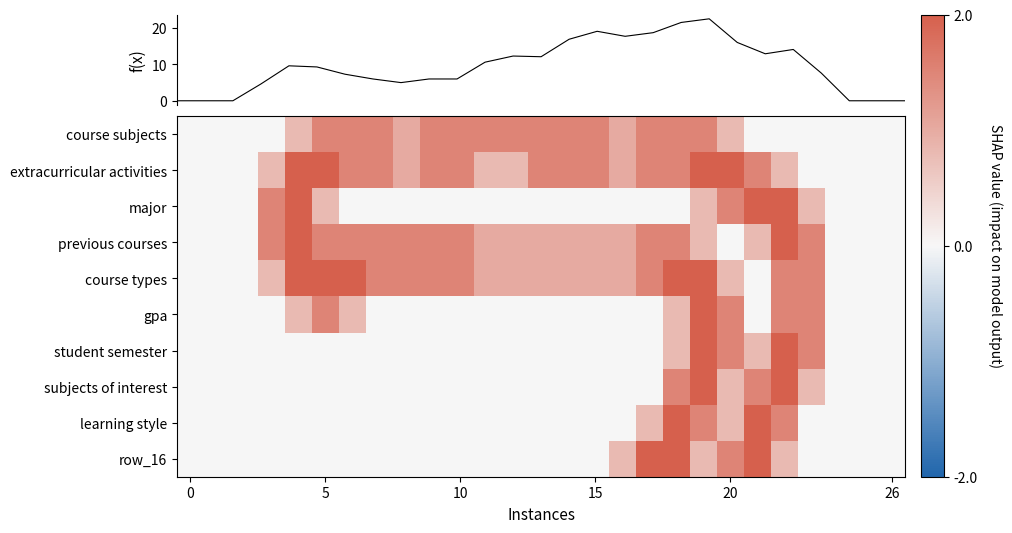

What is the maximum value shown in the chart?

22.6